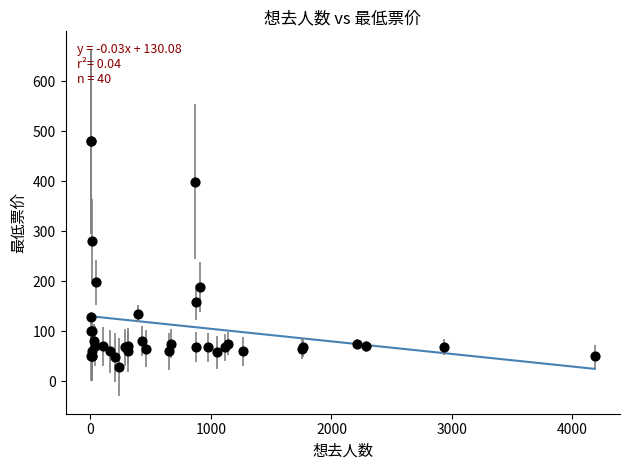

What Y value in the scatter plot is closest to 254?

280